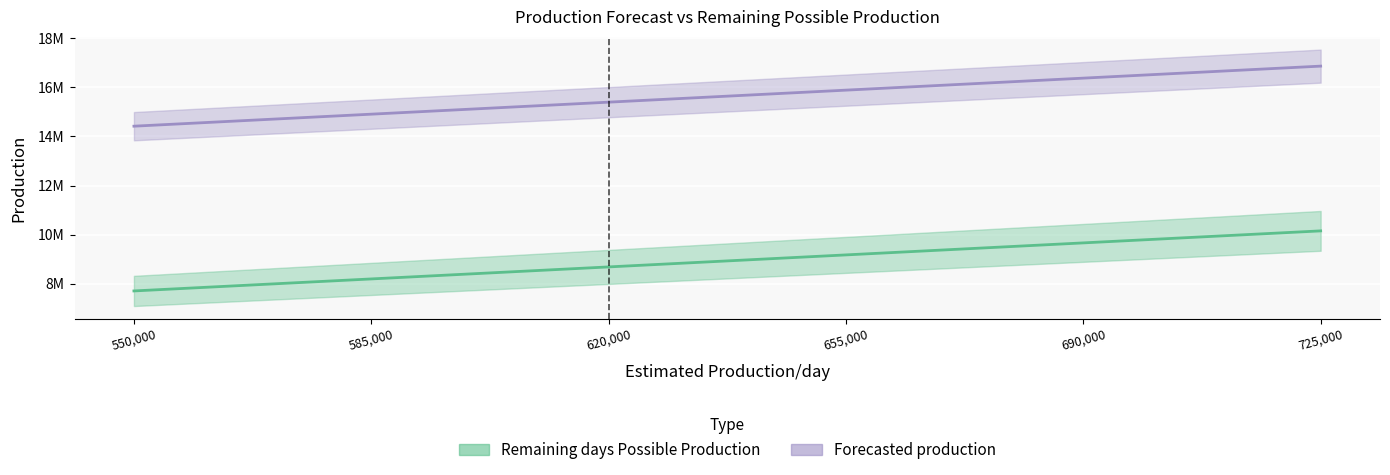

At which label is Remaining days Possible Production closest to 8925000?

620000